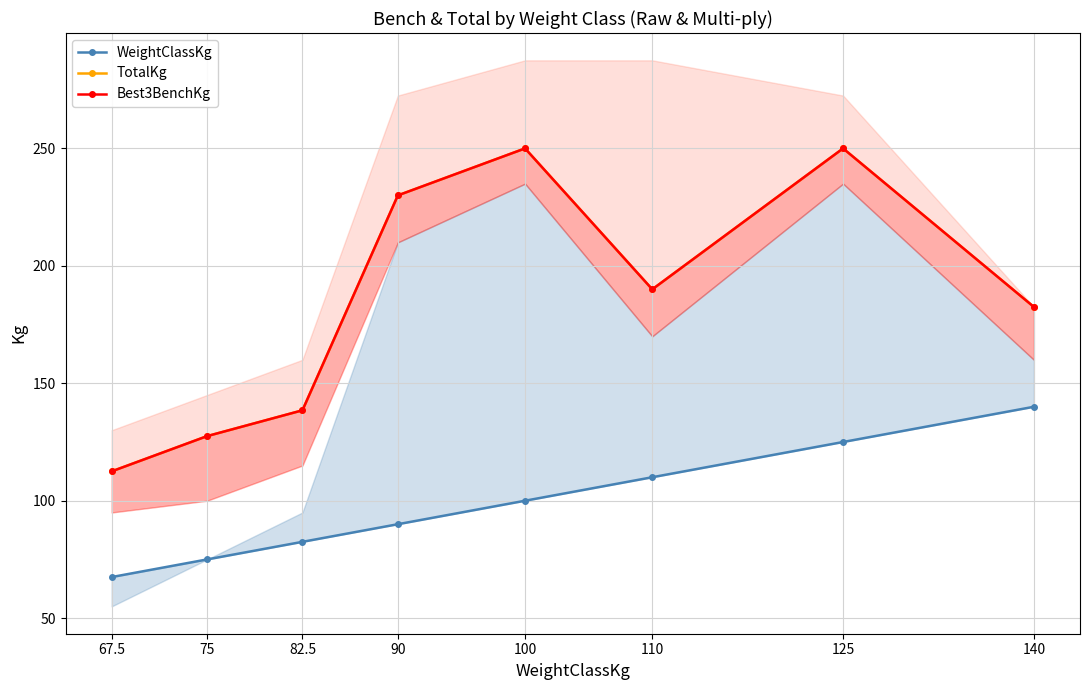

What is the value of the TotalKg point at the 6th from the left?

190.0